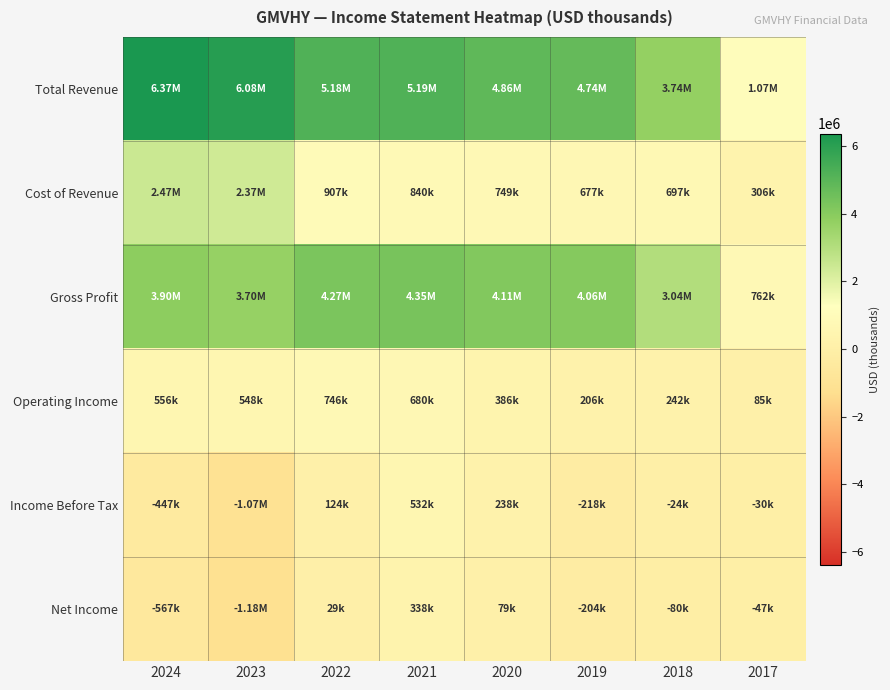

Which series has the largest range (max minus min)?

Total Revenue